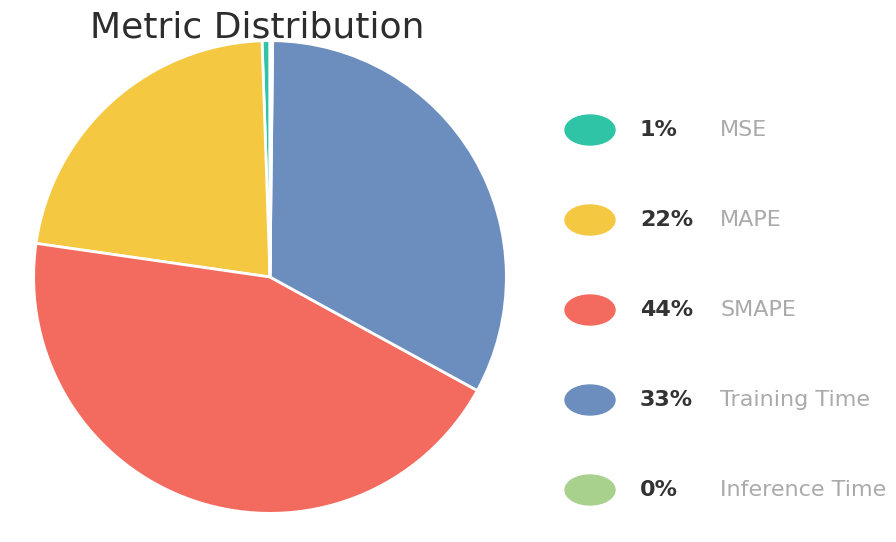

Is there a majority slice in this chart?

No